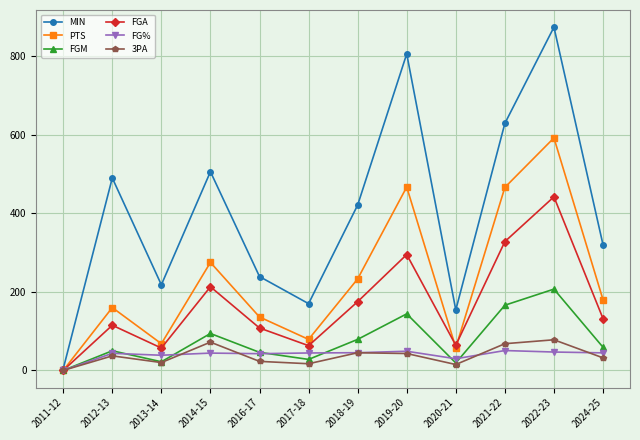

Is the value of FGA at 2014-15 greater than the value of FGM at 2011-12?

Yes